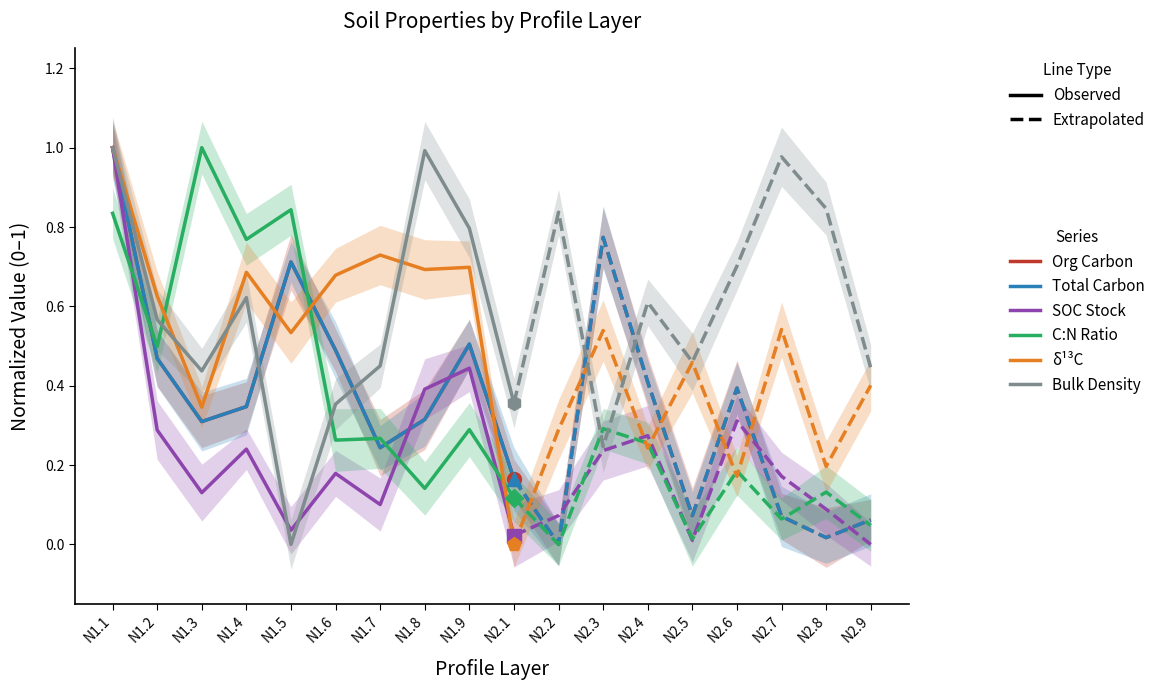

What is the value of the Org Carbon point at the 8th from the left?

0.3